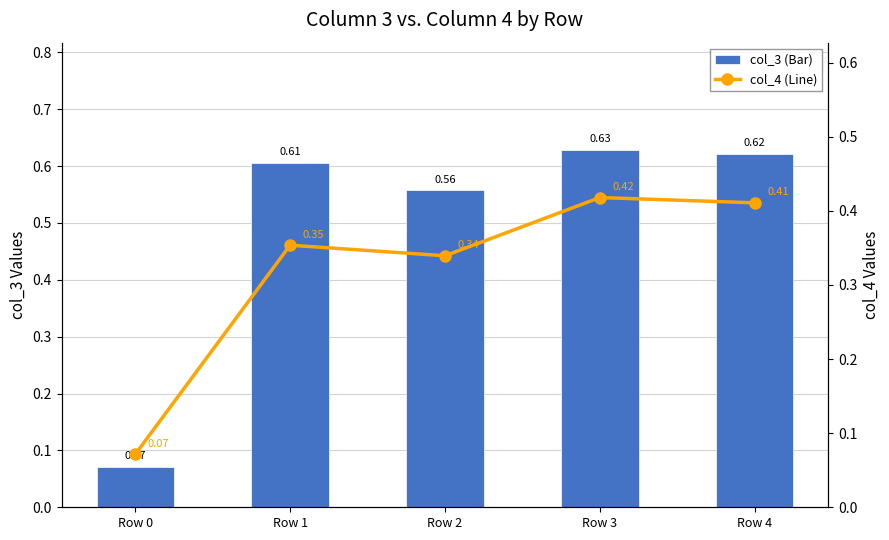

Is the value of col_4 (Line) at Row 3 greater than the value of col_3 (Bar) at Row 4?

No